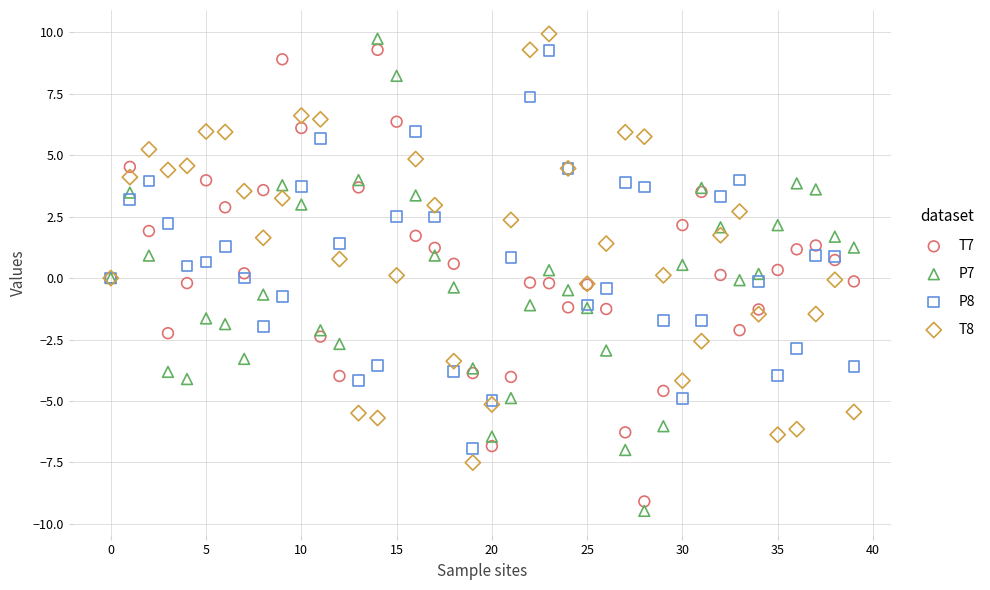

Which series reaches the minimum Y coordinate?

P7